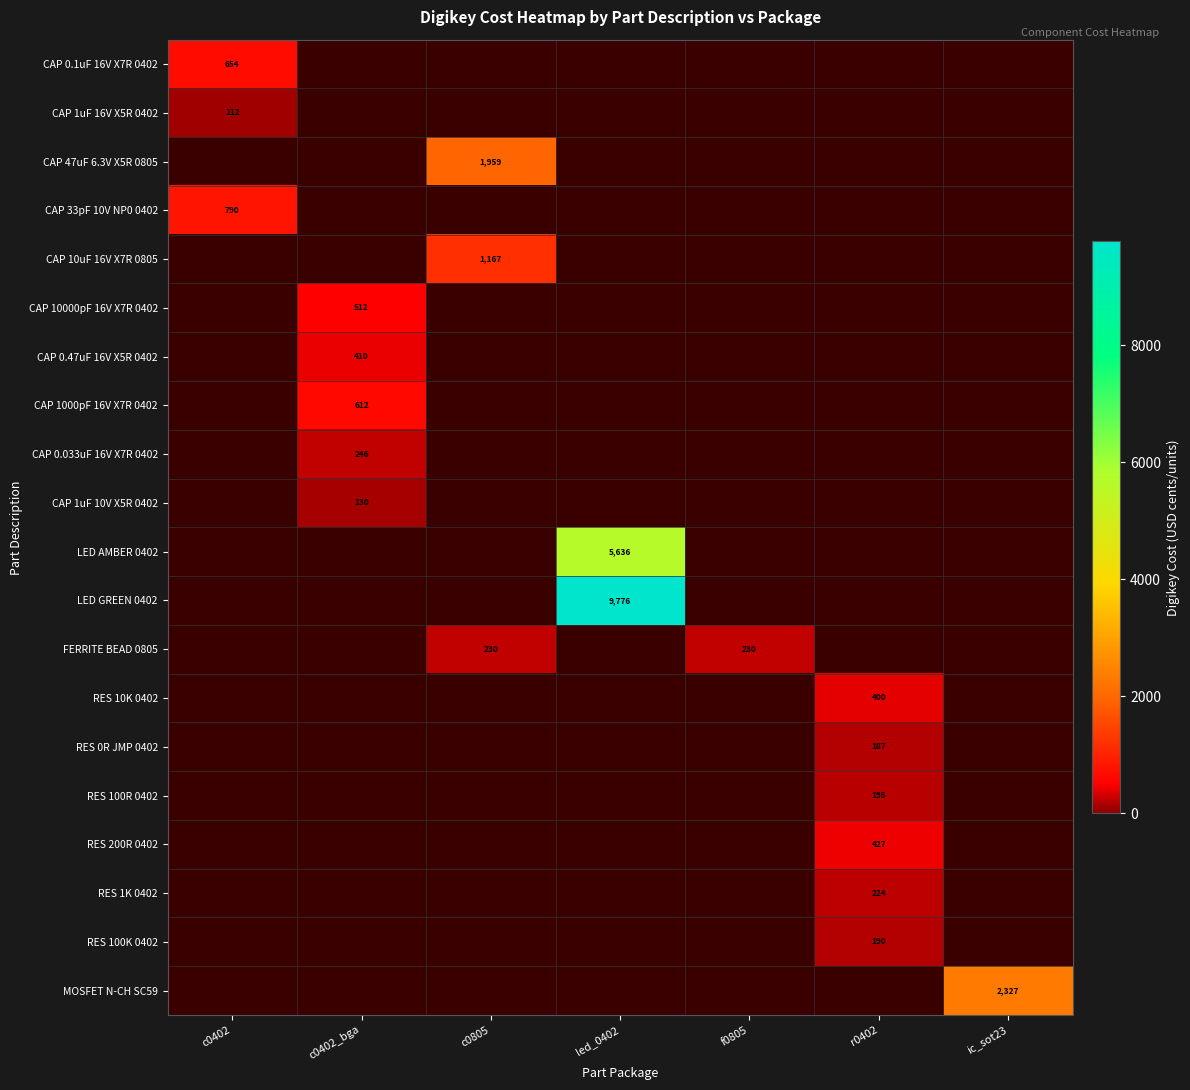

The value of CAP 1000pF 16V X7R 0402 at led_0402 is 250.5. True or false?

False